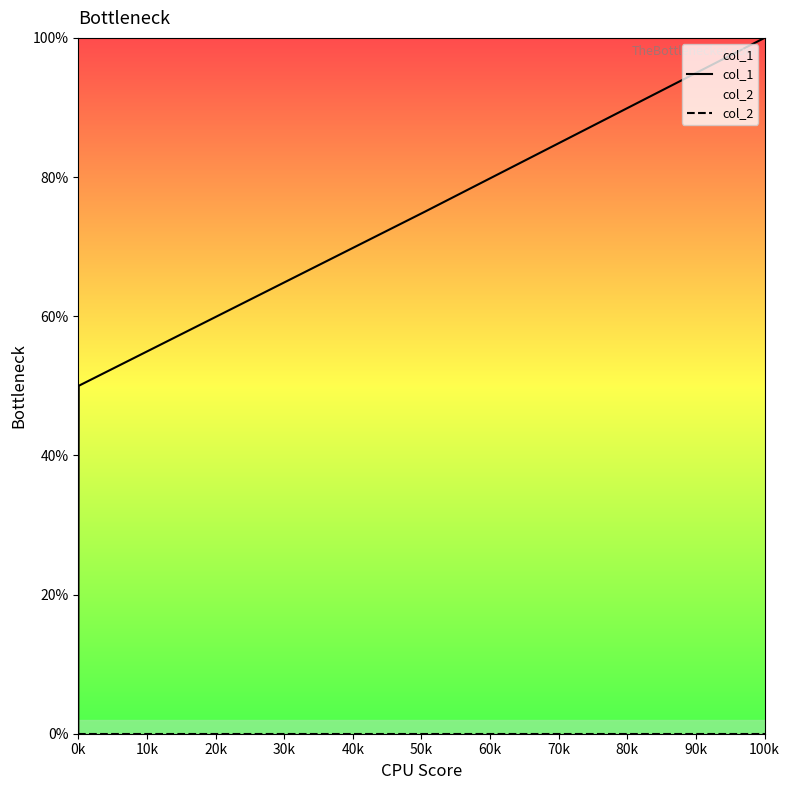

Which category has the highest value across all series?

100k